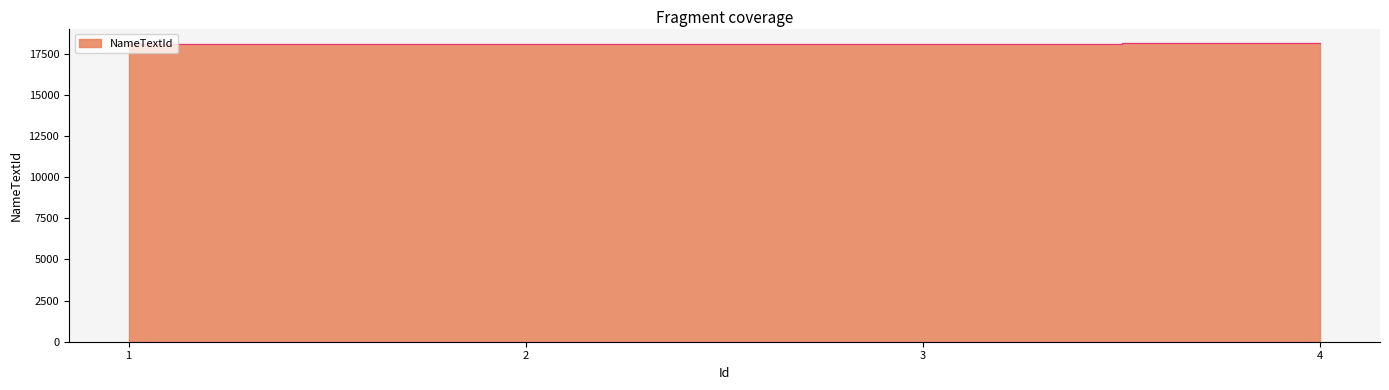

The value at 1 is 18100. True or false?

True